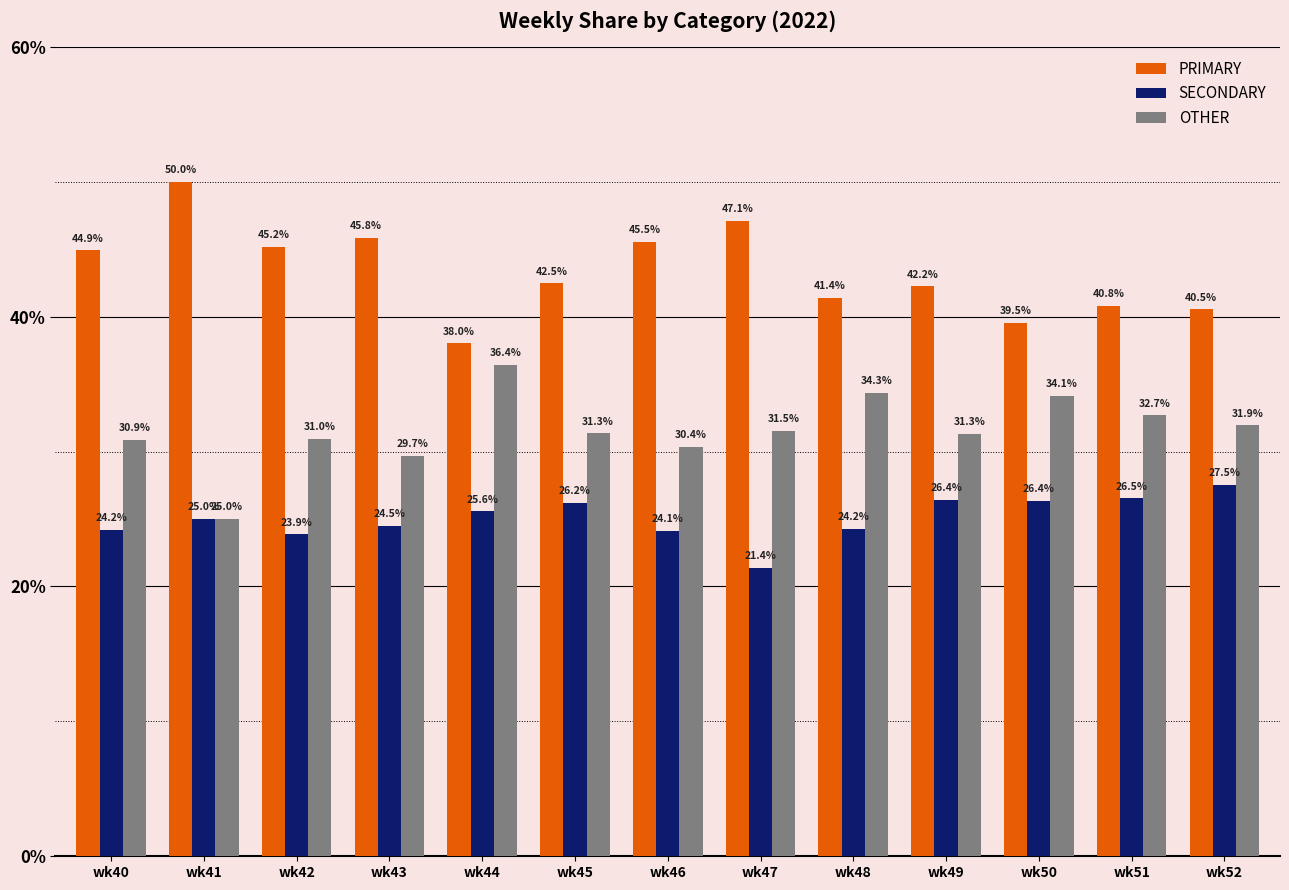

How many groups of bars are there?

13